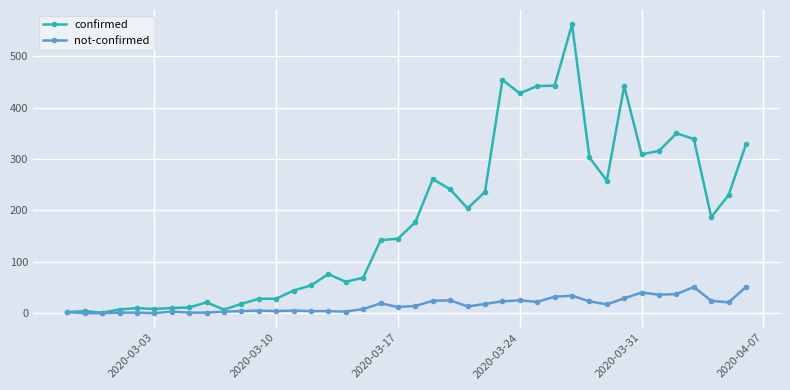

What is the highest value of the confirmed series?

562